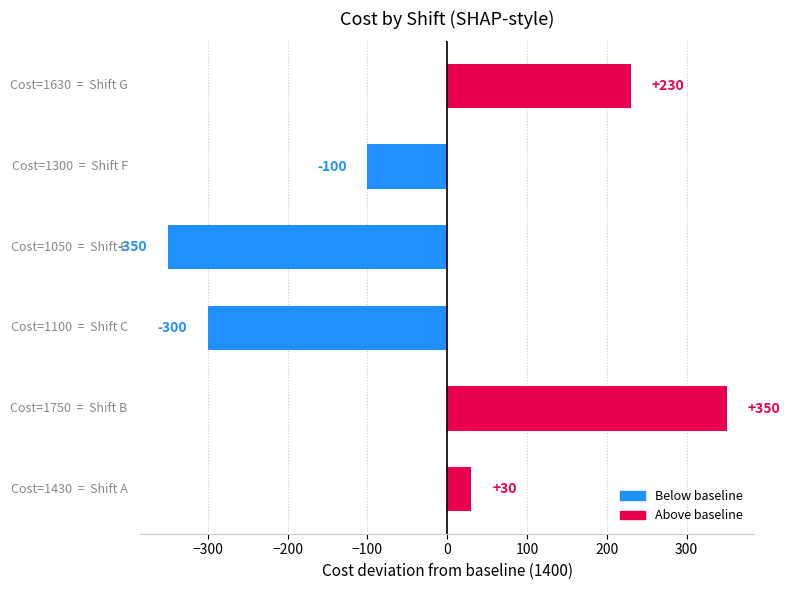

What is the minimum value shown in the chart?

-350